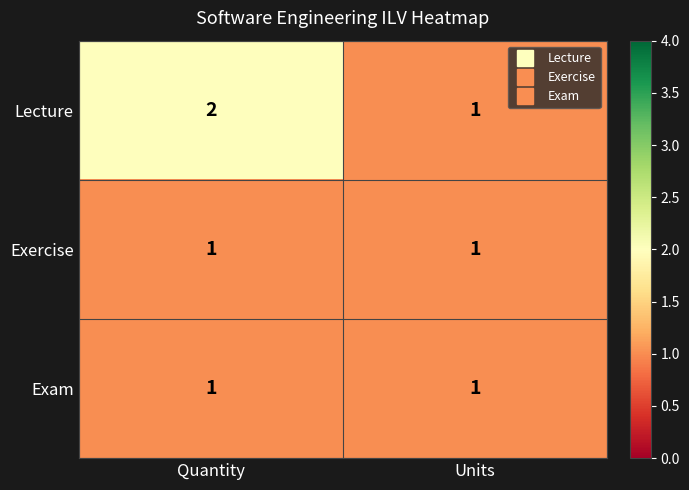

What is the total value across all series at Quantity?

4